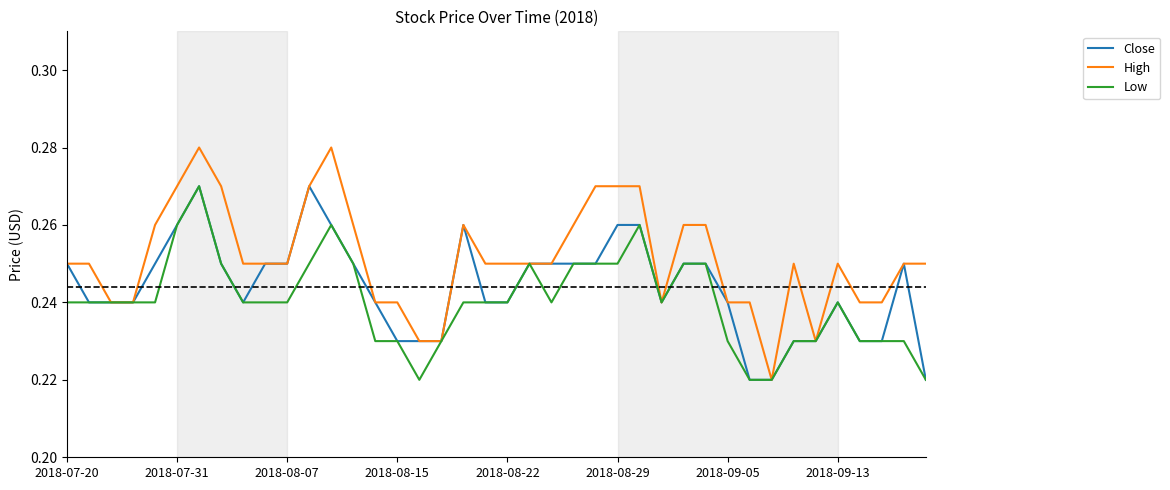

Which series has the largest total across all categories?

High